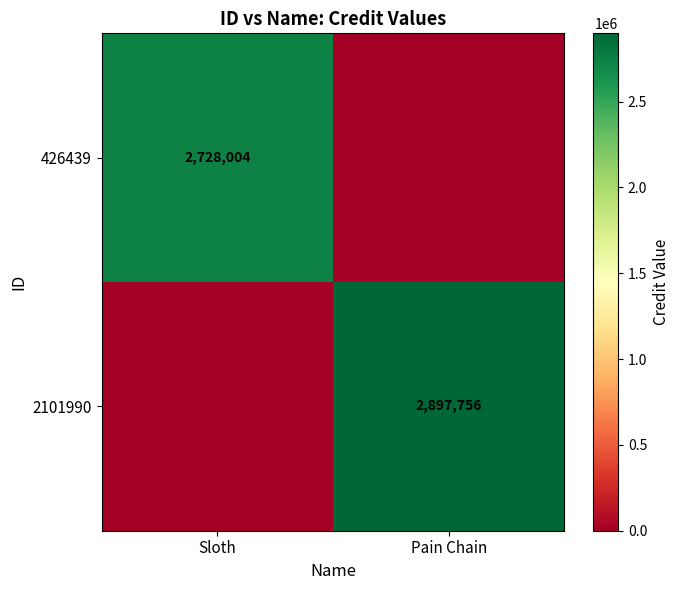

Which category has the highest value across all series?

Pain Chain